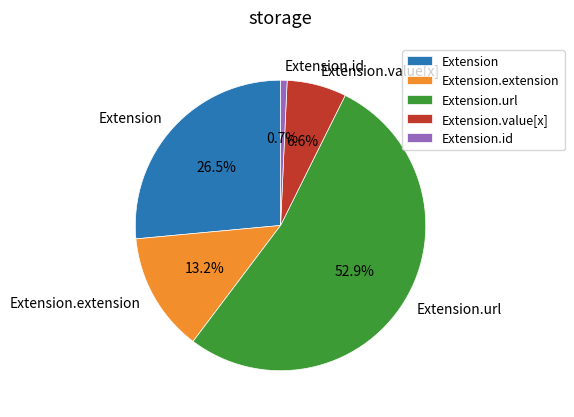

Rank the categories by value from lowest to highest.

Extension.id, Extension.value[x], Extension.extension, Extension, Extension.url